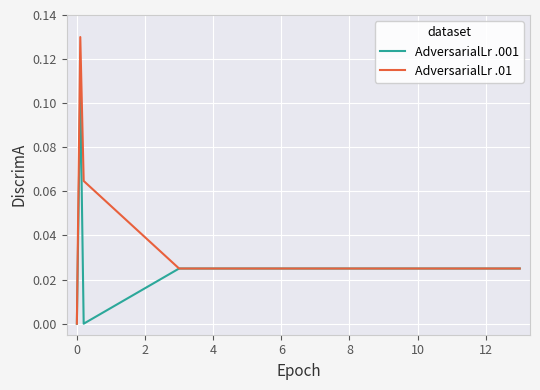

List the series in order of their peak value, lowest first.

AdversarialLr .001, AdversarialLr .01